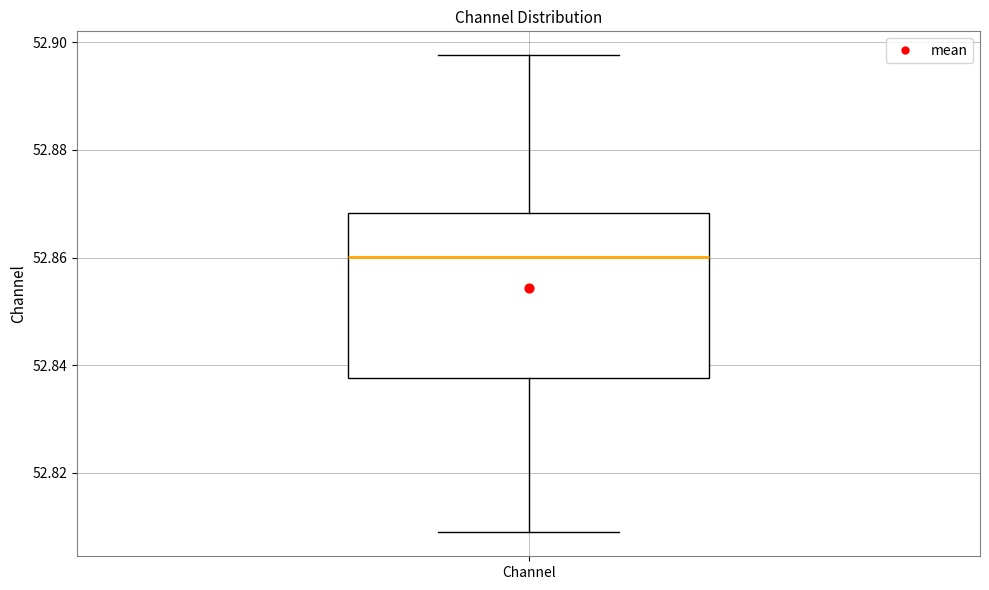

Where is the upper edge of the box for Channel on the y-axis? The values are not printed on the chart, so give them approximately, as read against the axis.

52.868